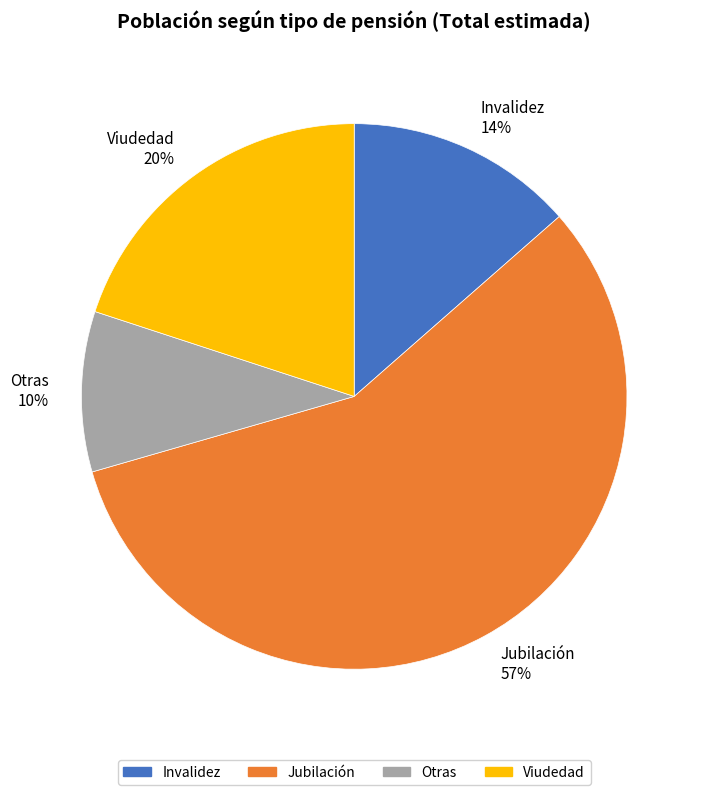

Approximately how many times larger is the value at Invalidez compared to Jubilación?

0.2